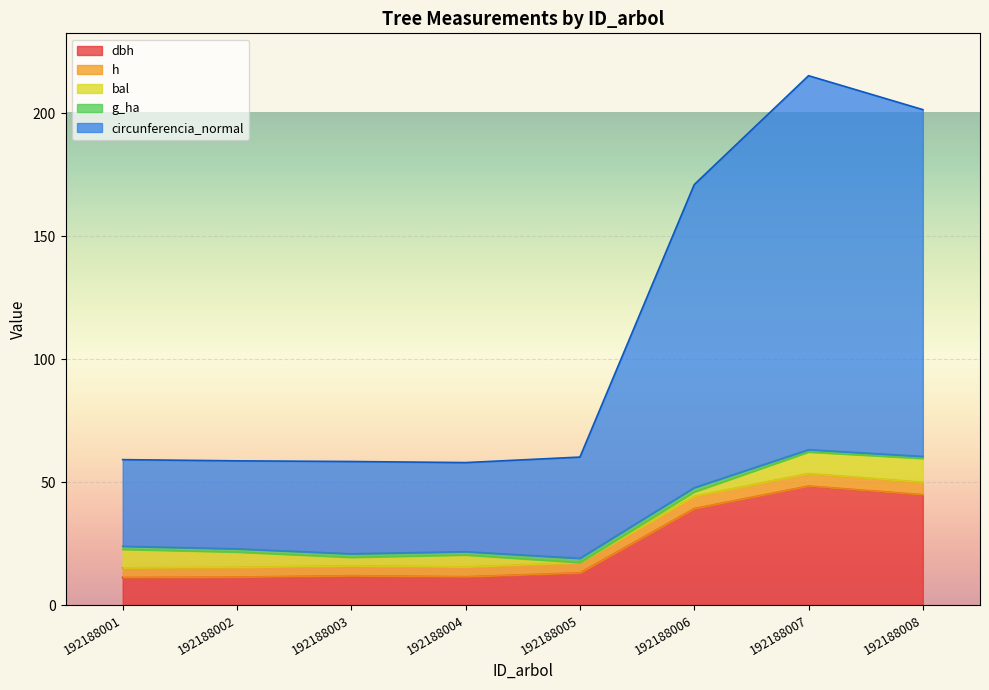

How many lines are shown in the chart?

5